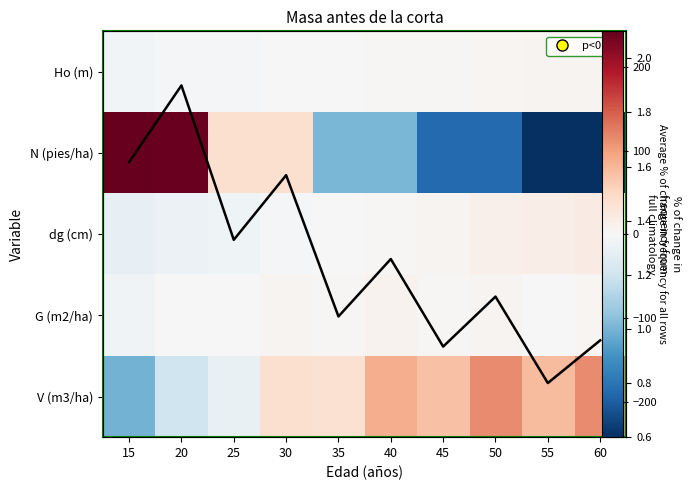

What is the difference between the highest and lowest values at 15?

358.0